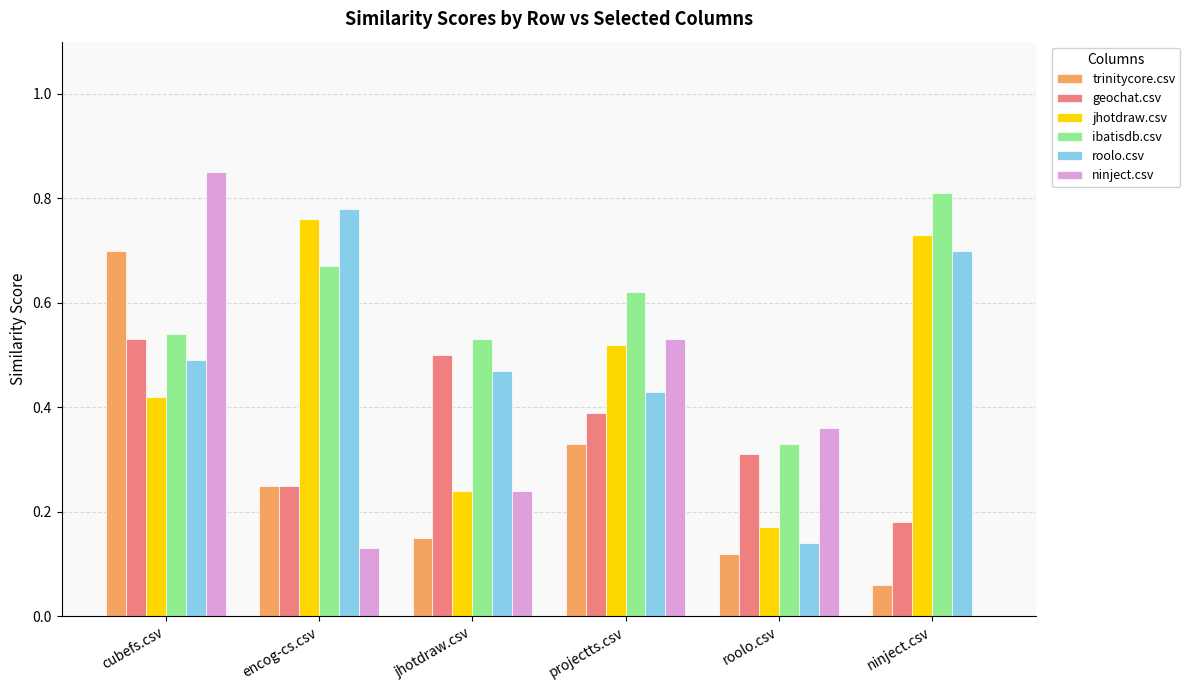

What is the sum of the roolo.csv values at encog-cs.csv and ninject.csv?

1.5